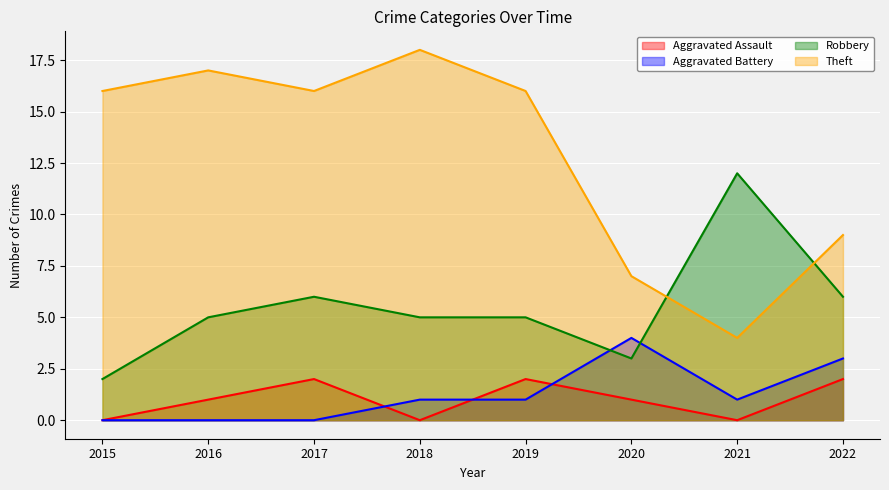

Rank the series at 2016 from lowest to highest value.

Aggravated Battery, Aggravated Assault, Robbery, Theft